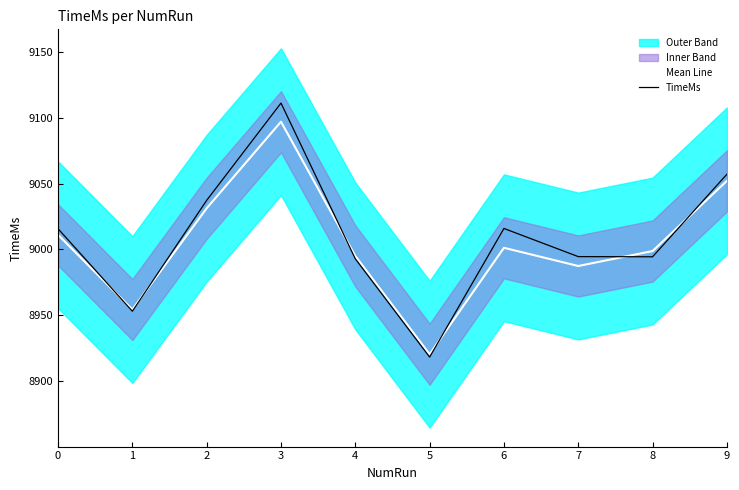

List the labels in order of TimeMs value, smallest first.

5, 1, 4, 8, 7, 0, 6, 2, 9, 3